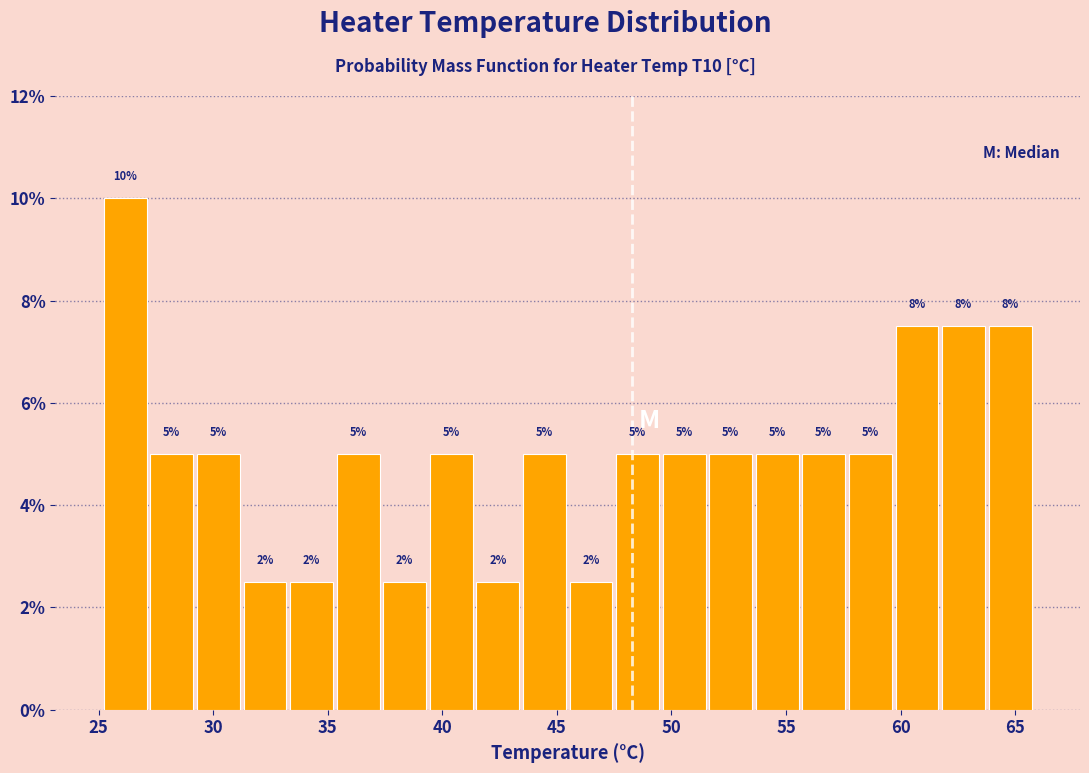

Which range on the x-axis has the tallest bar?

25.0 to 27.0